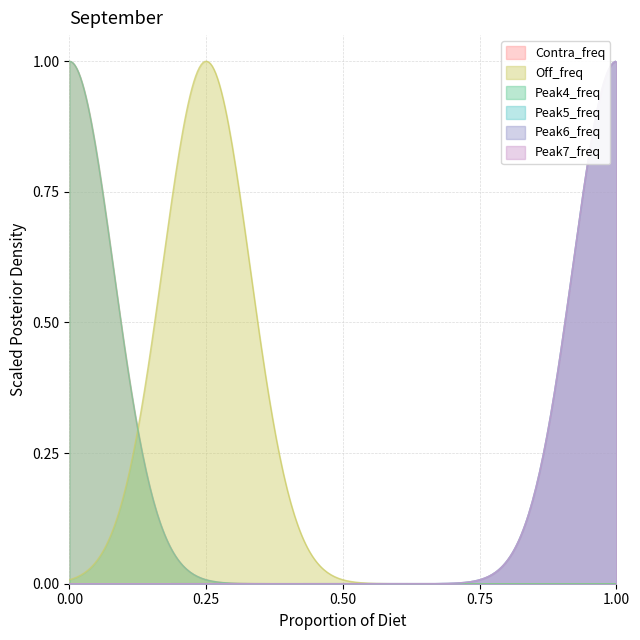

How many data points does each series have?

6